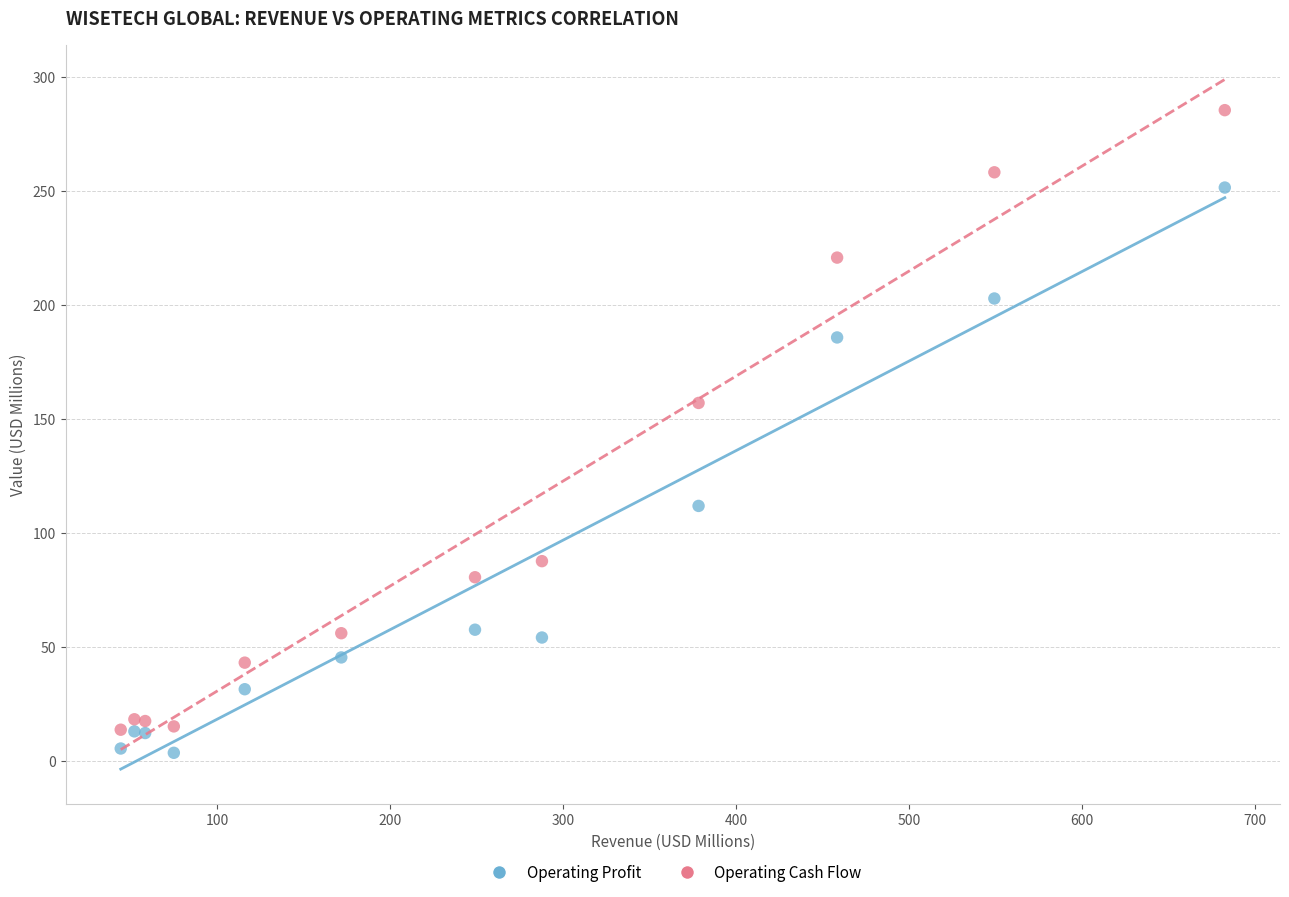

Which series has the largest Y range (max minus min)?

Operating Cash Flow